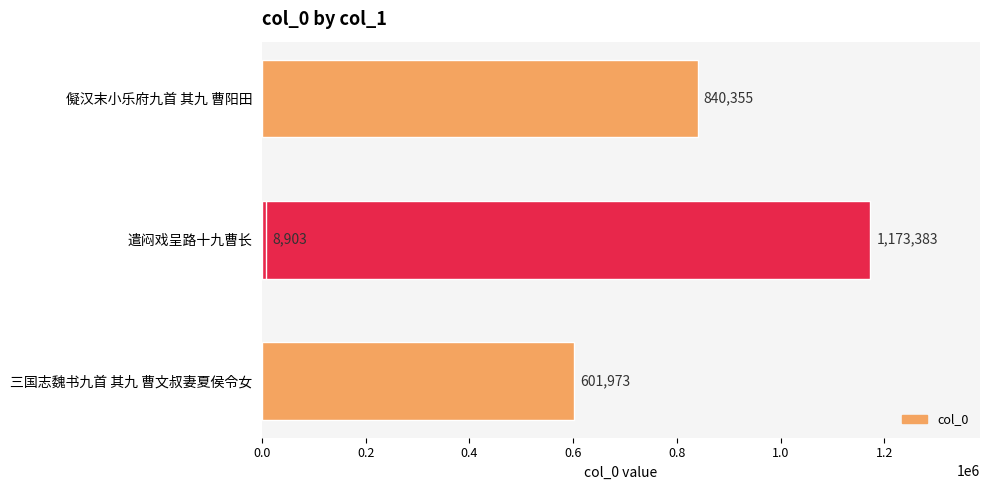

How many data points does each series have?

4